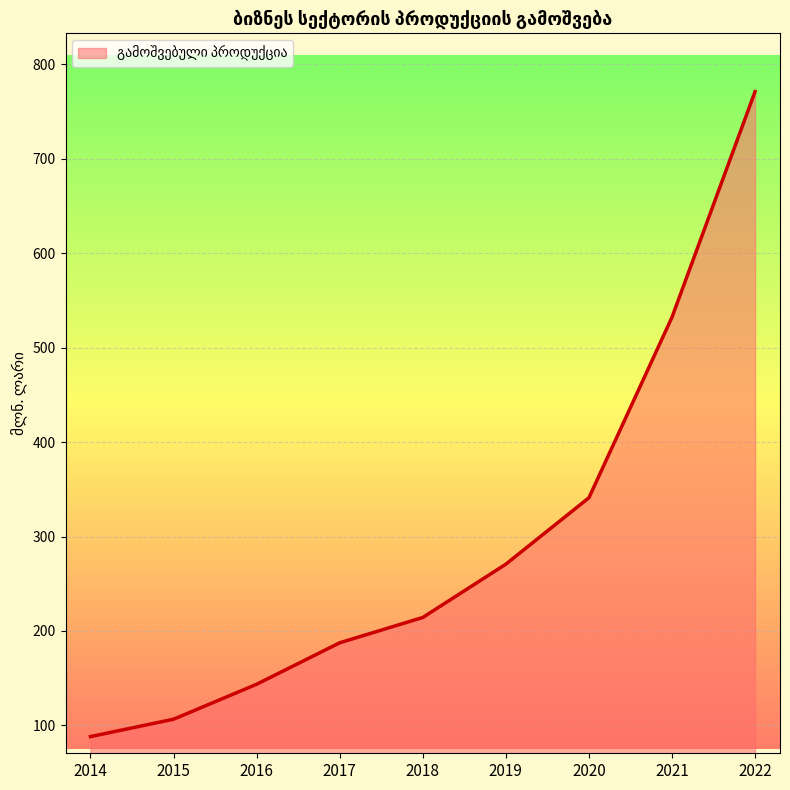

Is it true that the value at 2020 is 496.4?

False